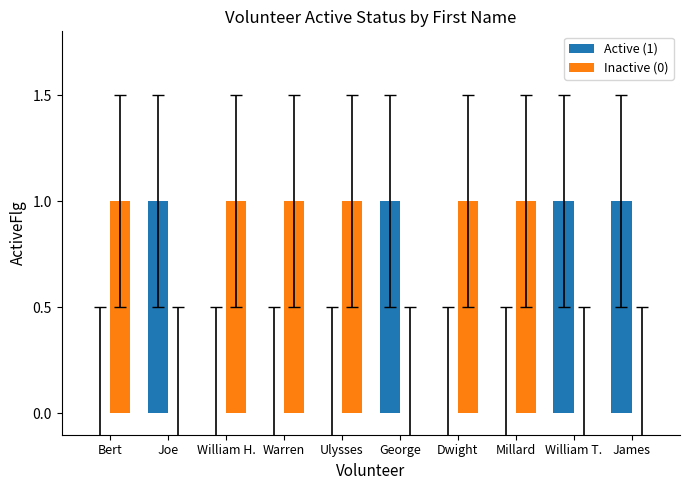

Reading right to left, transcribe all the data shown in this chart.

Active (1): 1	1	0	0	1	0	0	0	1	0
Inactive (0): 0	0	1	1	0	1	1	1	0	1